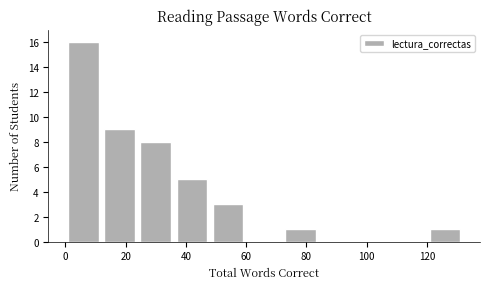

What is the height of the bar covering 12 to 24 on the x-axis? The values are not printed on the chart, so give them approximately, as read against the axis.

9